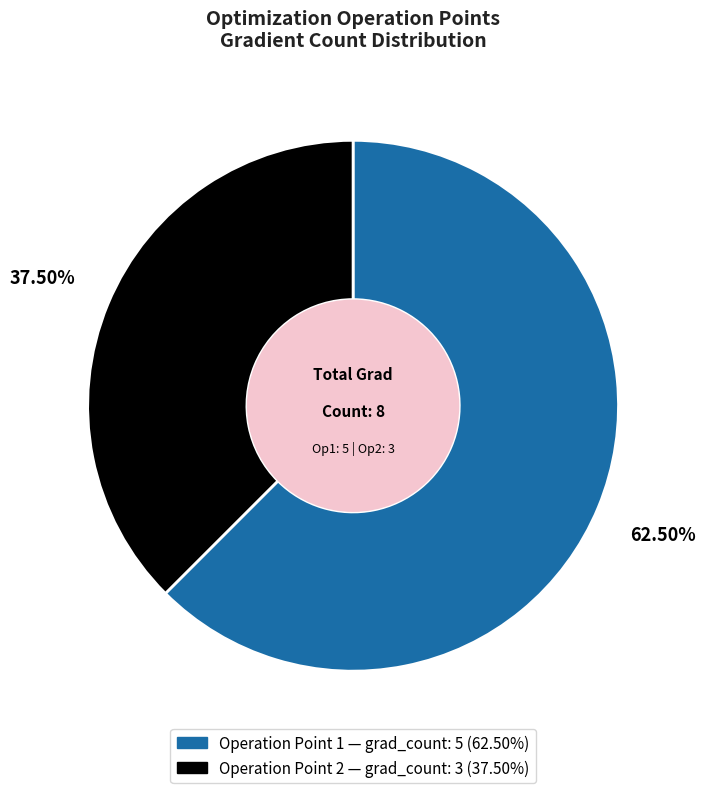

What is the ratio of the value at Operation Point 1 to the value at Operation Point 2?

1.7